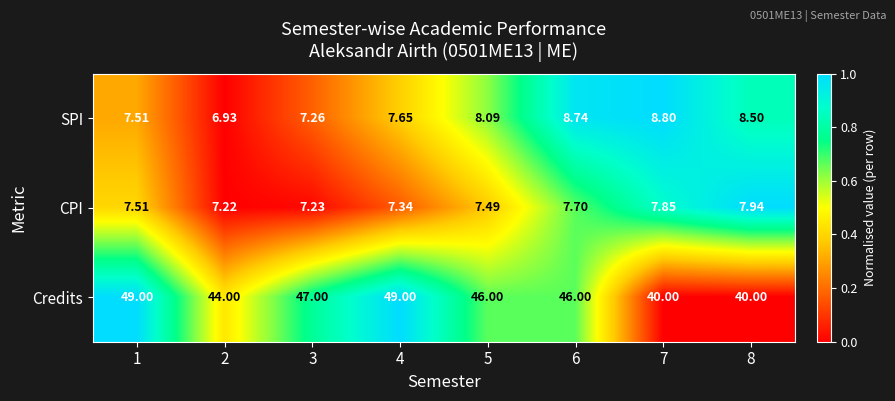

Which series has the largest range (max minus min)?

Credits